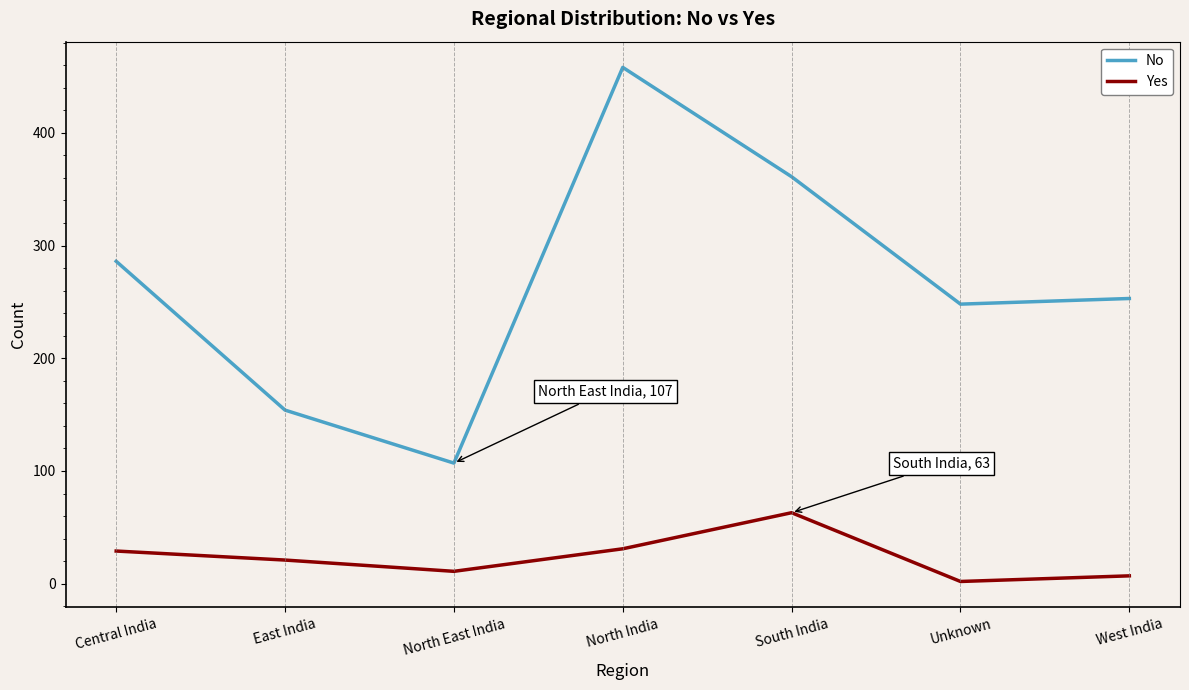

Rank the categories by No value from lowest to highest.

North East India, East India, Unknown, West India, Central India, South India, North India